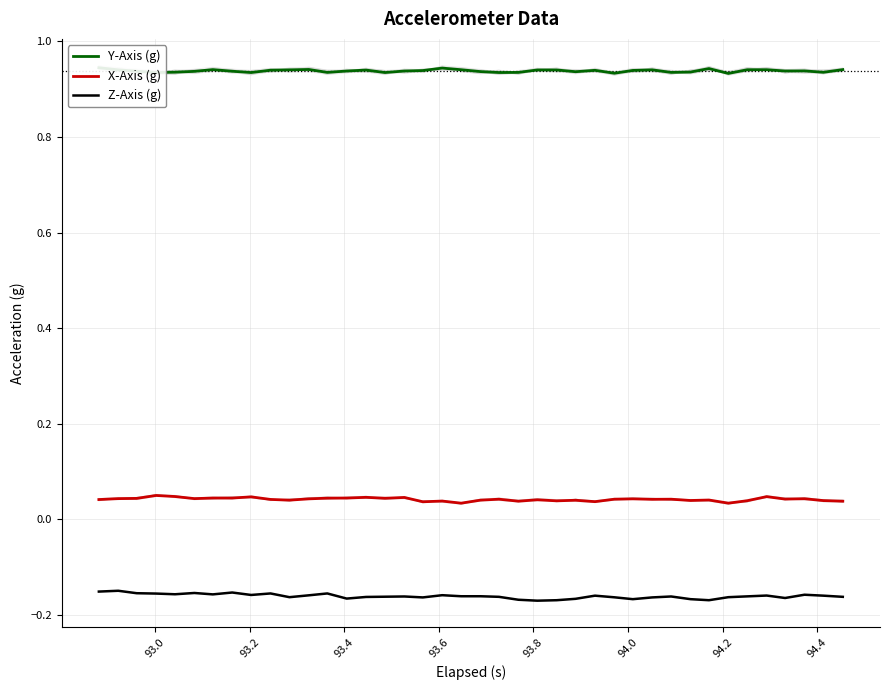

True or false: X-Axis (g) and Z-Axis (g) cross at least once.

False